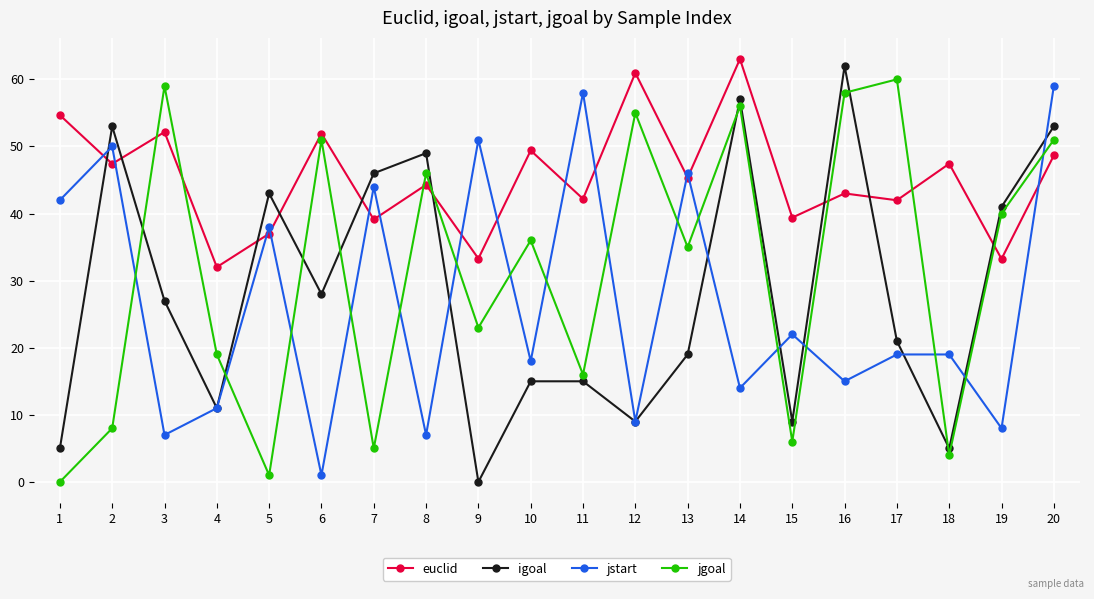

The euclid series shows 33.2 at 19. True or false?

True